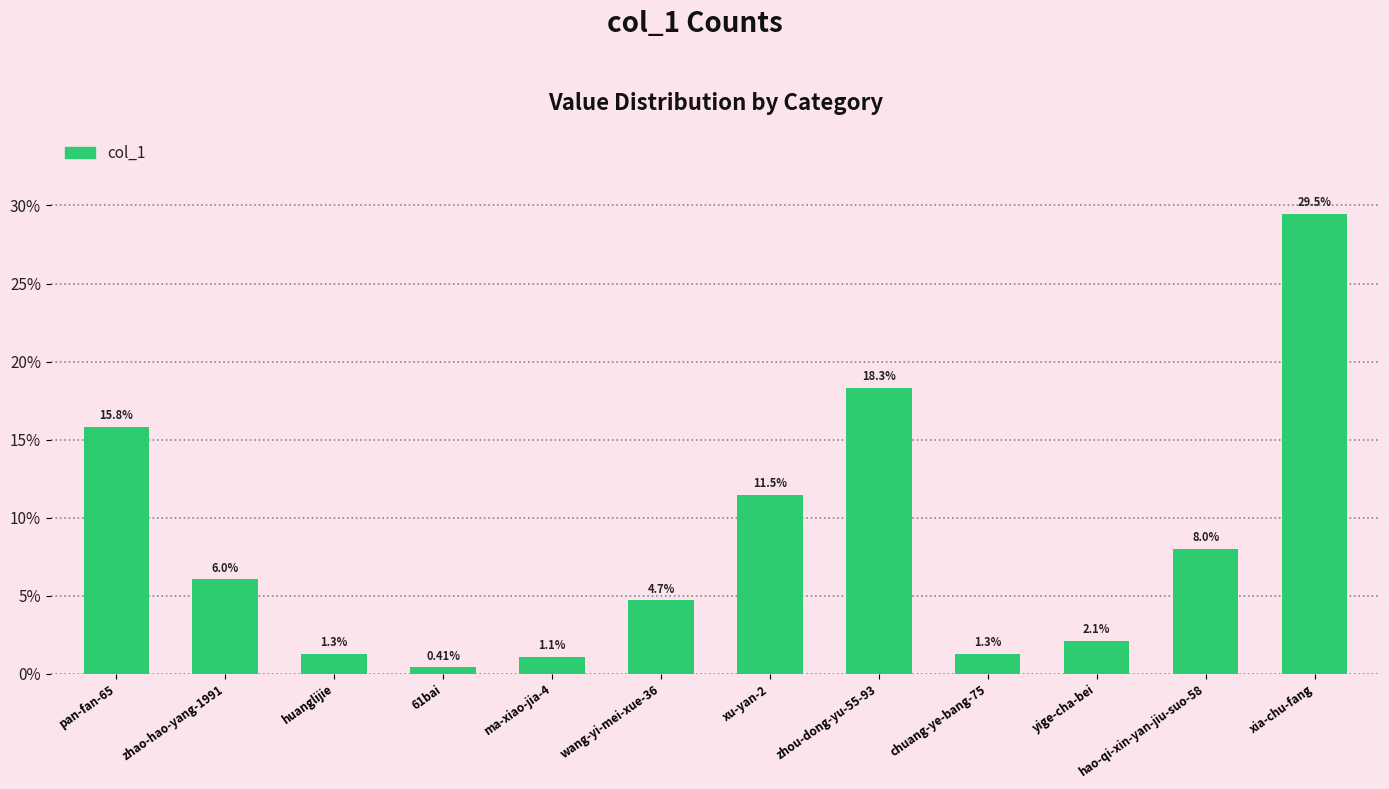

How many data points are above 6?

6